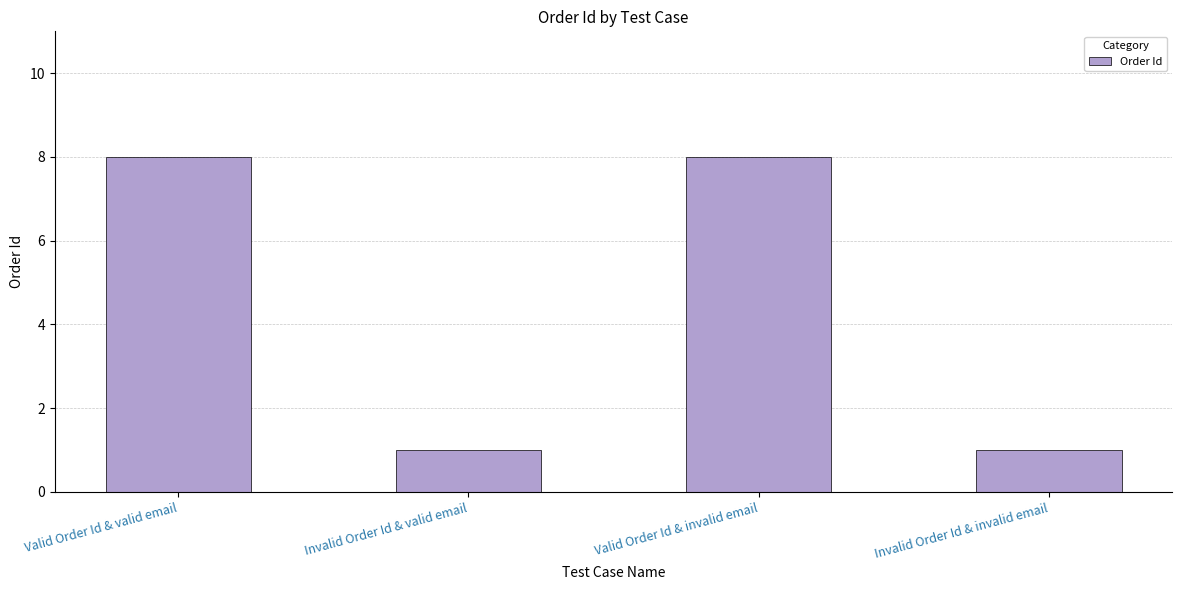

What is the label of the 4th bar from the right?

Valid Order Id & valid email